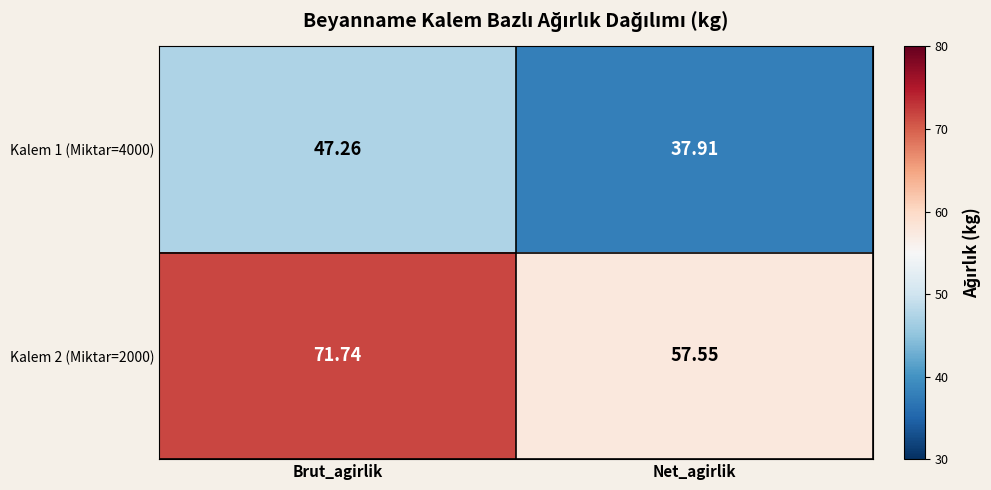

Where does the Kalem 2 (Miktar=2000) series first go above 71?

Brut_agirlik